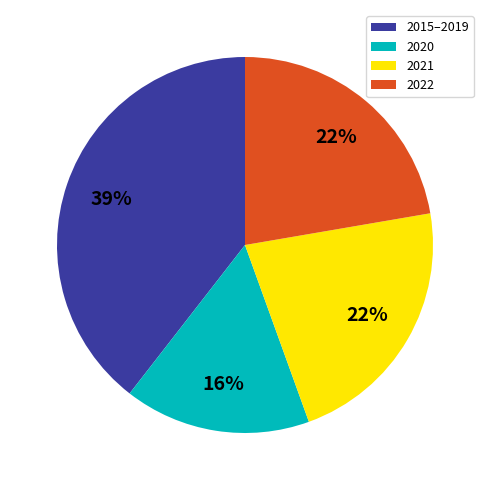

Which slice is the smallest?

2020